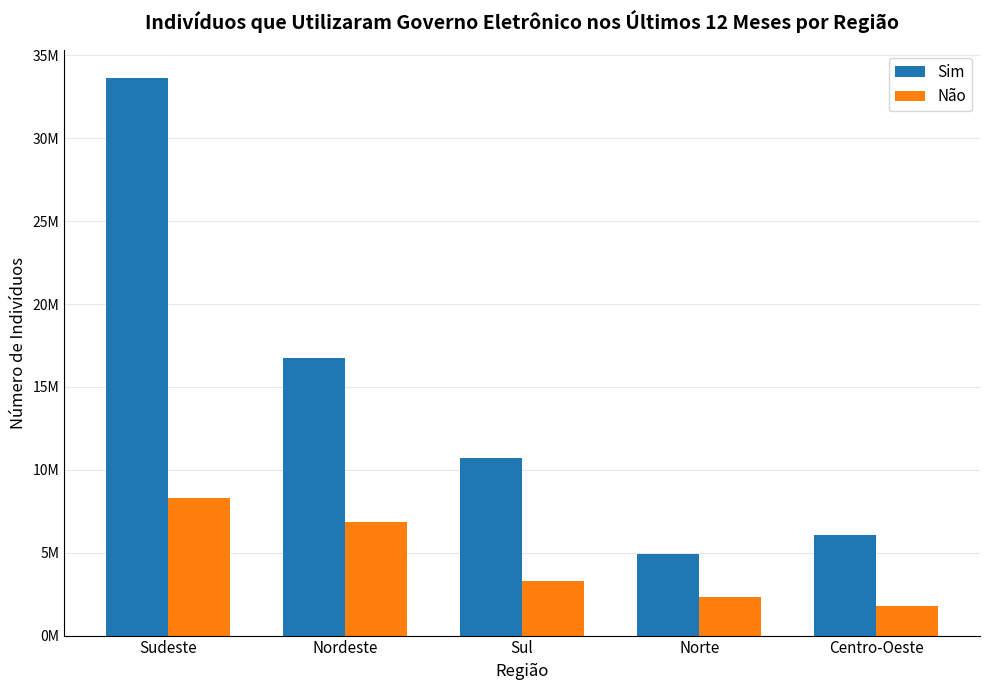

Where is Sim nearest to the value 19298032?

Nordeste